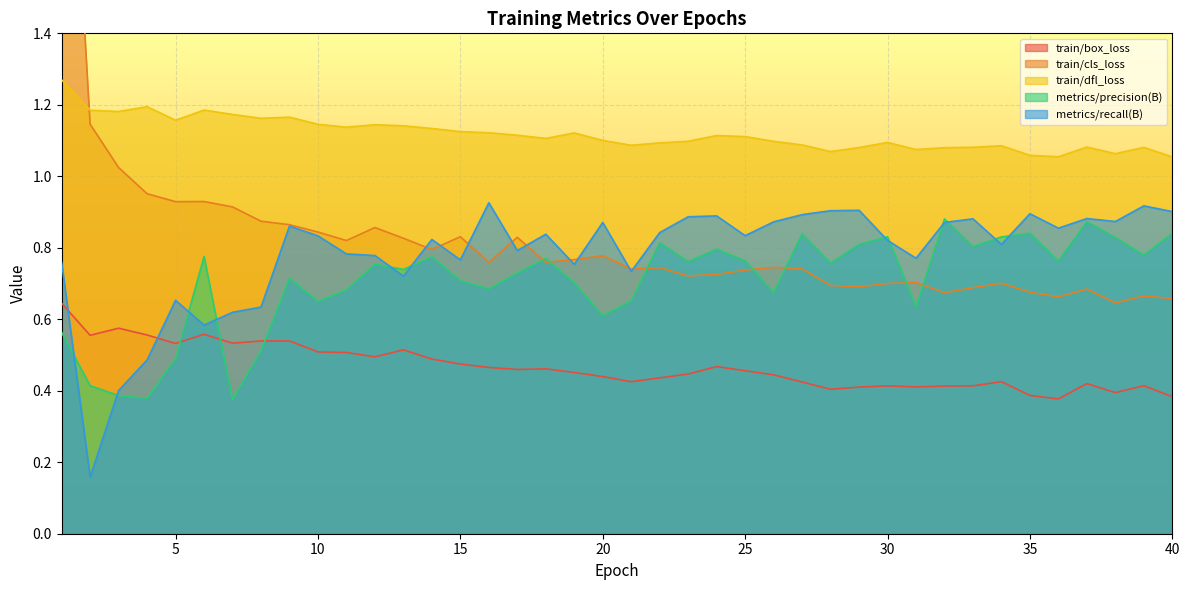

The train/dfl_loss series shows 0.4 at 10. True or false?

False